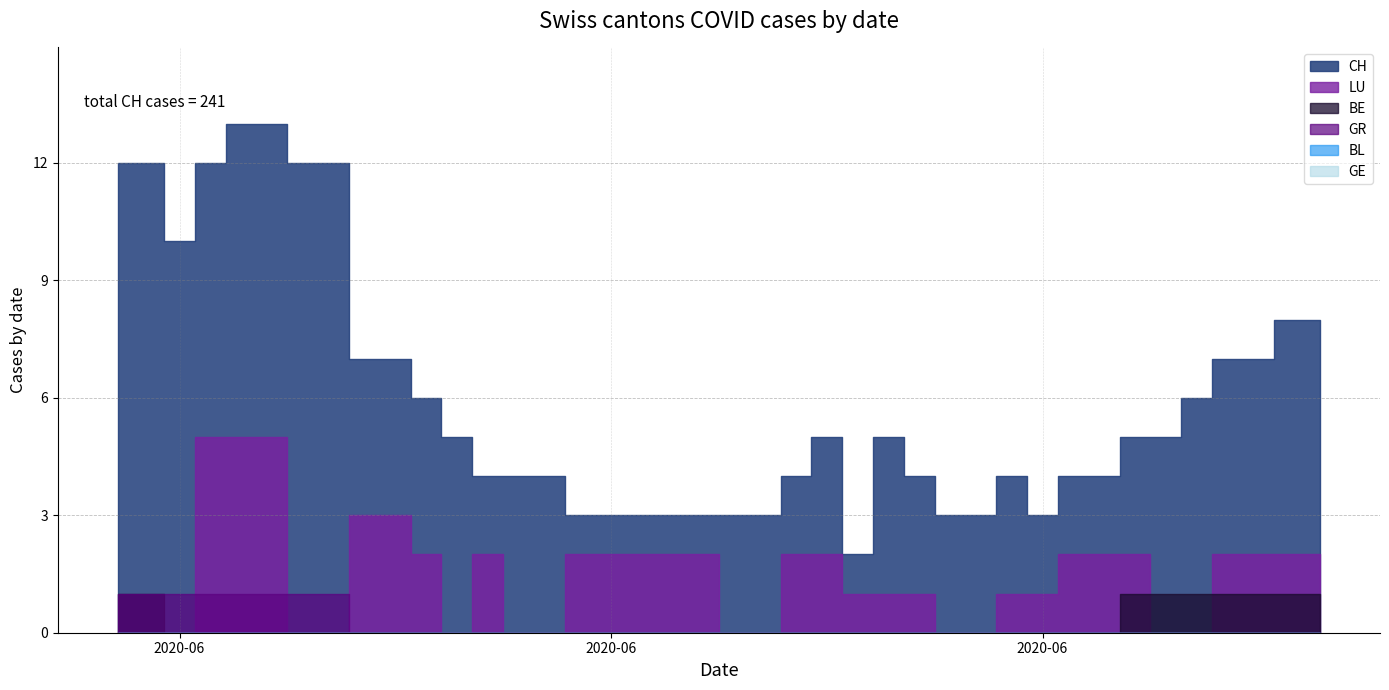

What is the highest value of the CH series?

13